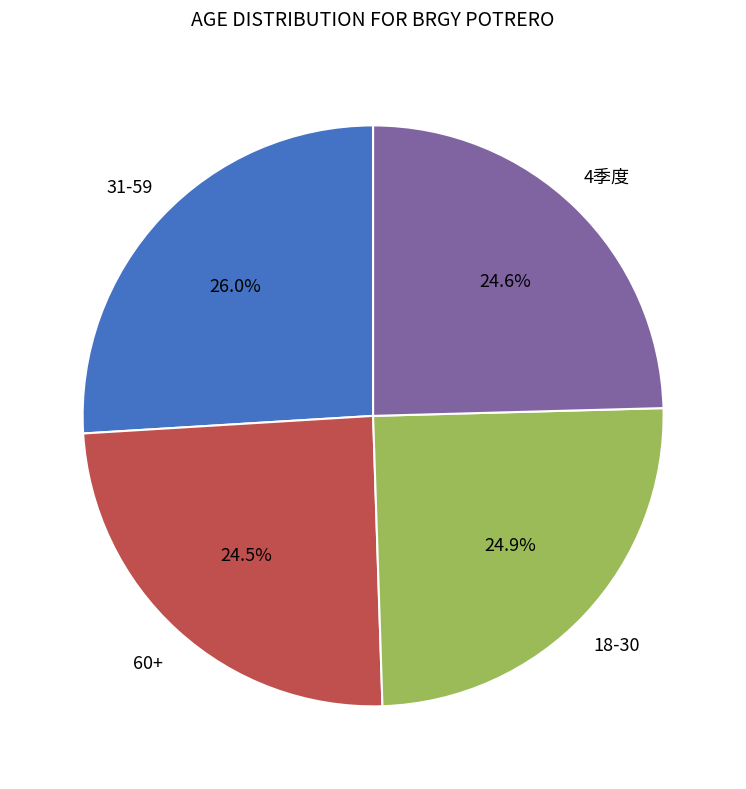

Is there any slice that represents more than half of the pie?

No